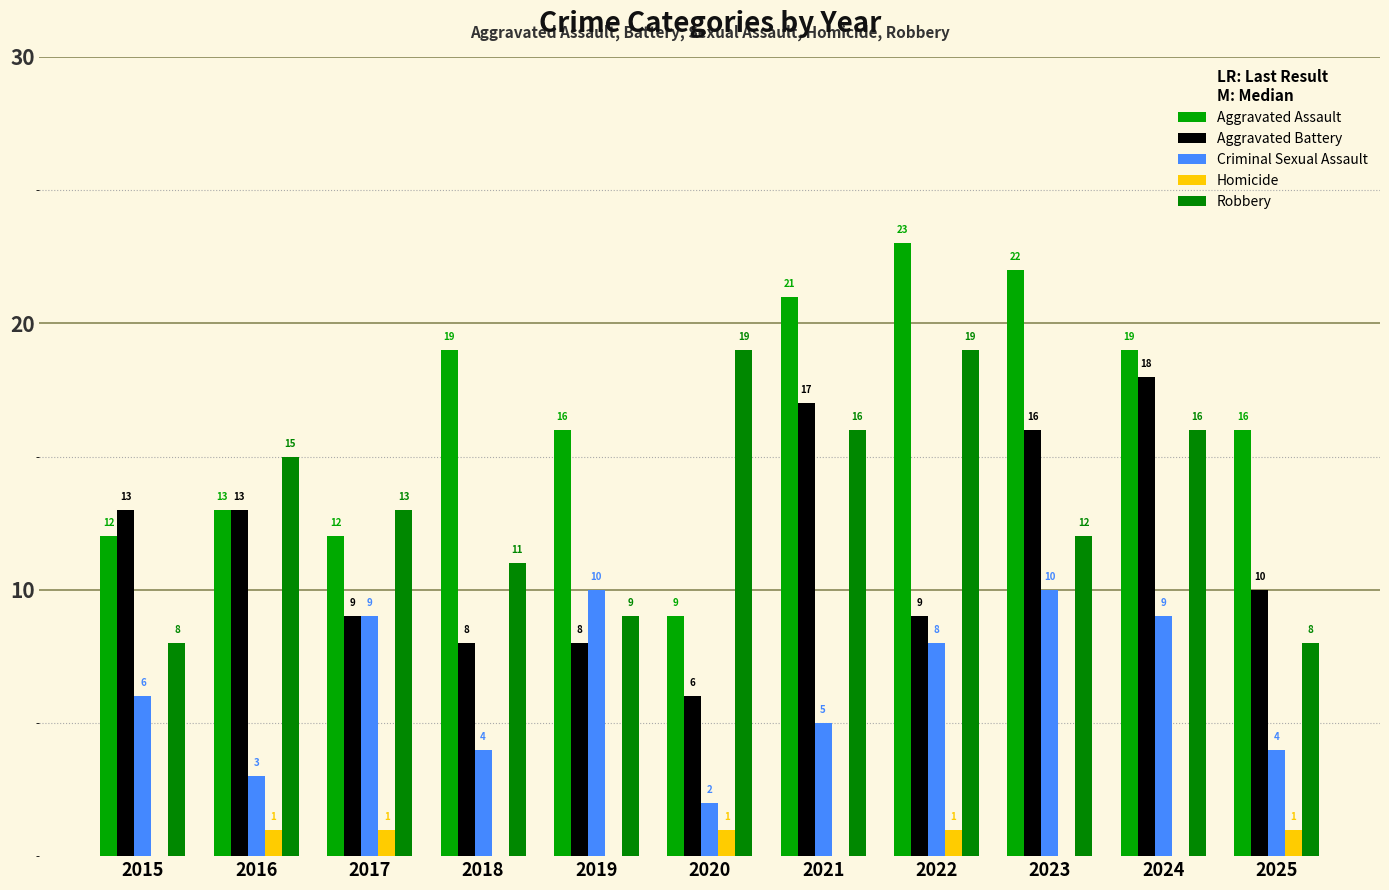

What is the difference between the maximum and minimum values in the Criminal Sexual Assault series?

8